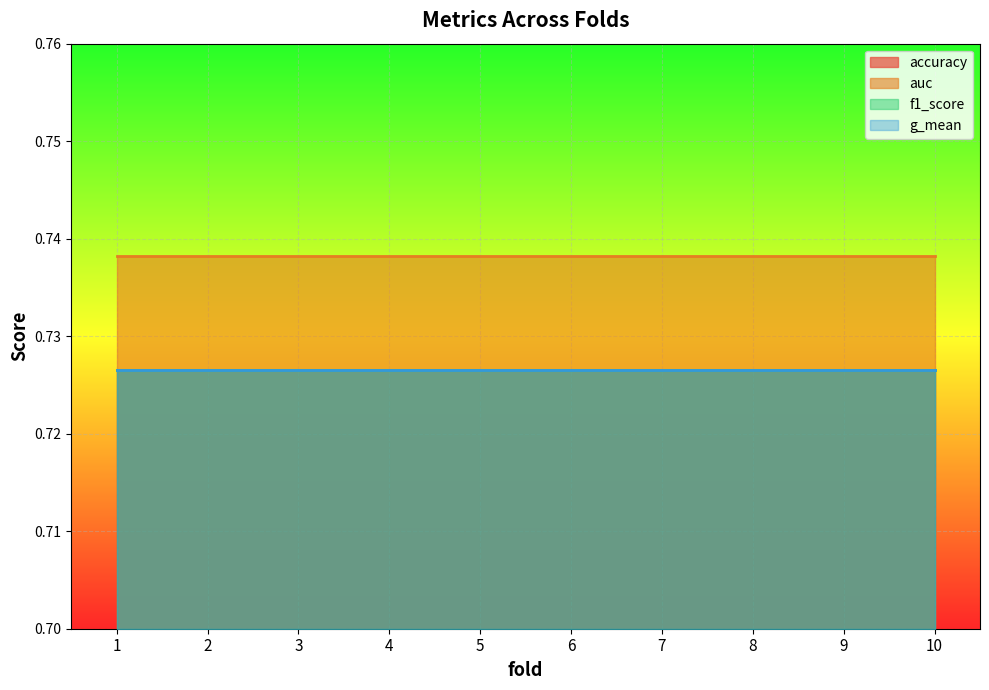

List the series in order of their peak value, lowest first.

accuracy, f1_score, g_mean, auc